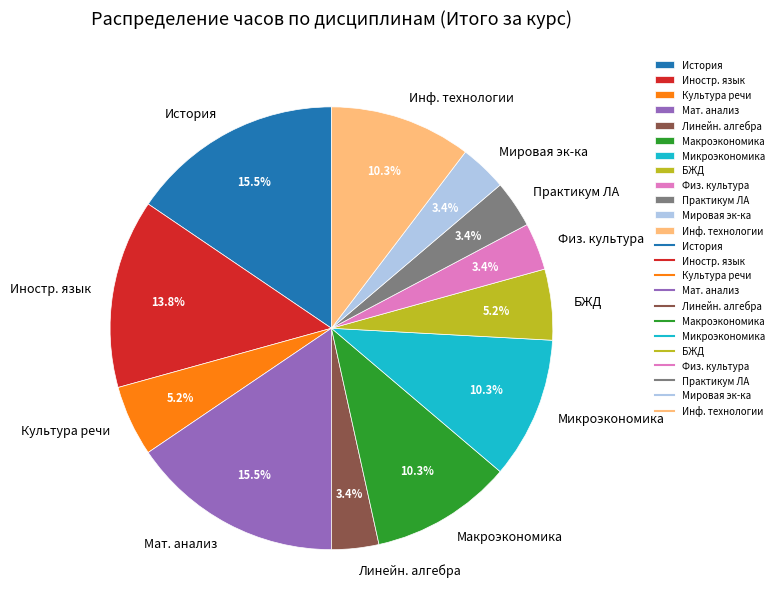

Combined, do Линейн. алгебра and Практикум ЛА account for over 50%?

No